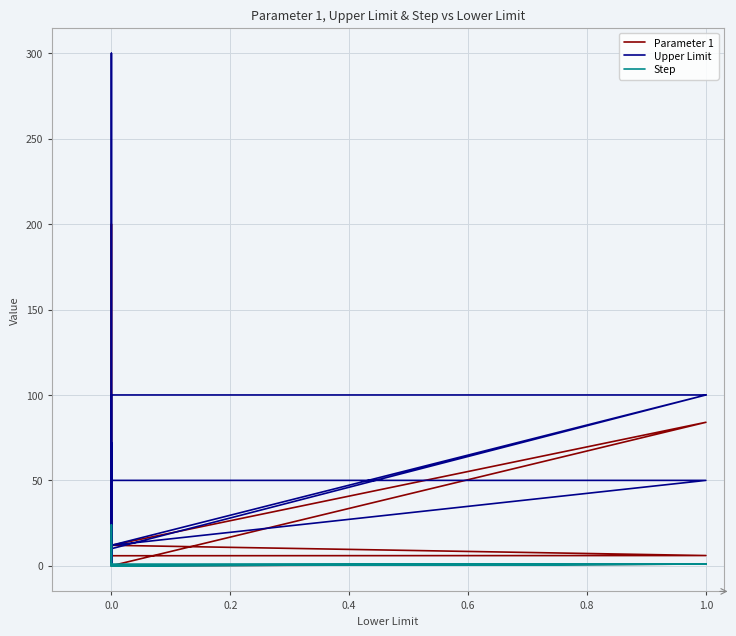

What is the value of the Upper Limit point at the 11th from the left?

12.0